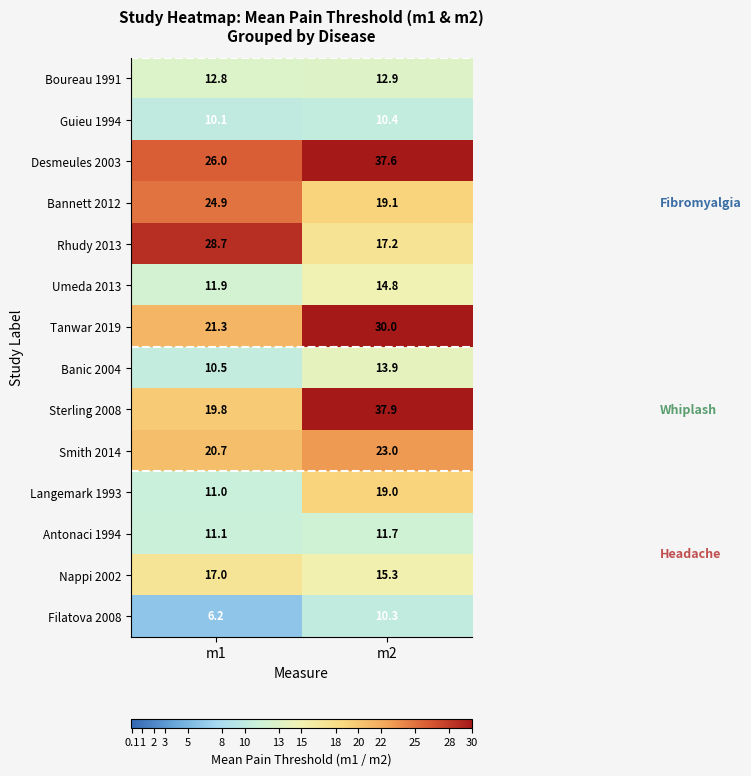

What is the approximate value of Nappi 2002 at m1?

17.0